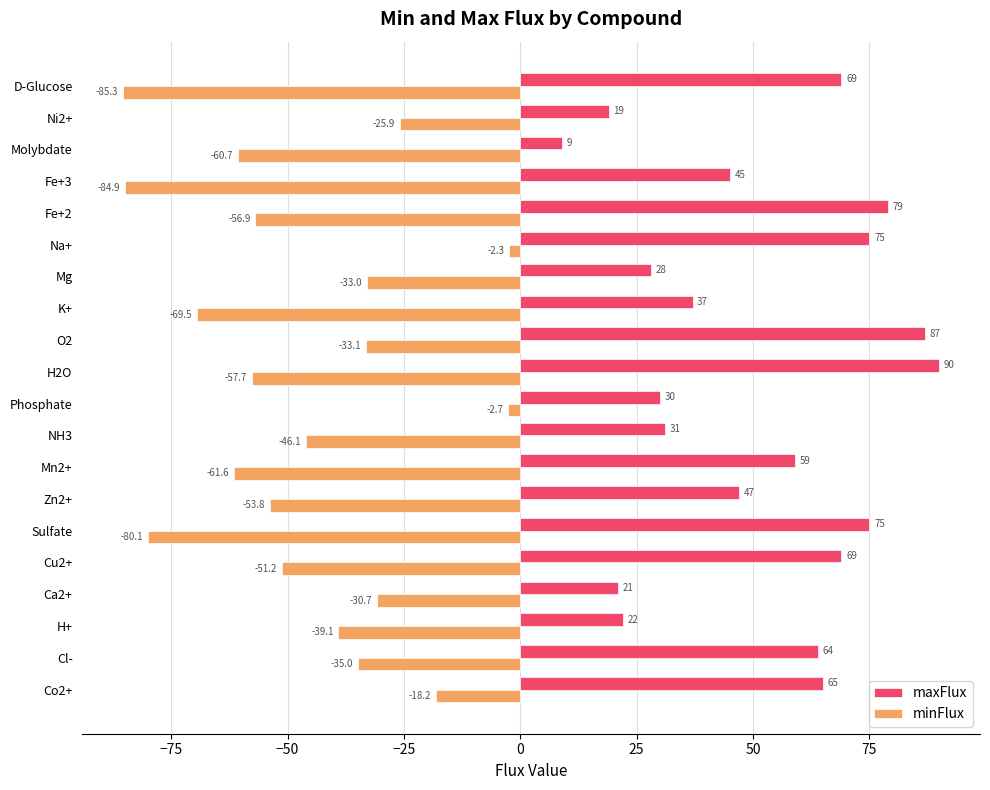

At Molybdate, list the series in order from smallest to largest.

minFlux, maxFlux